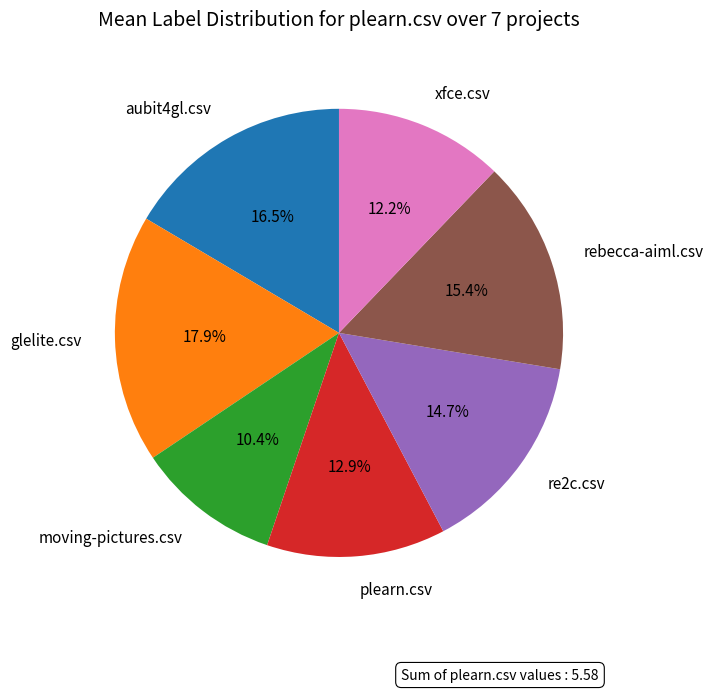

To the nearest percent, what is the average slice percentage?

14%